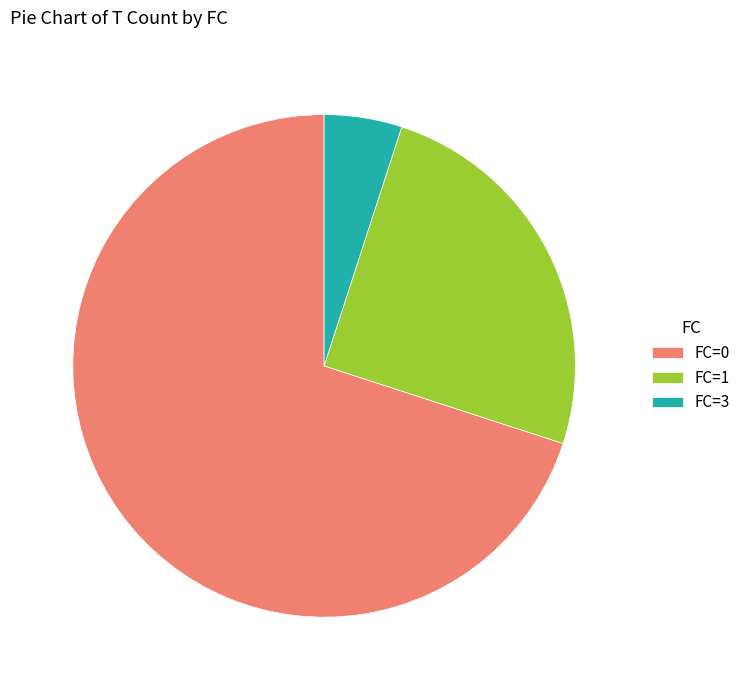

Rank the categories by value from lowest to highest.

FC=3, FC=1, FC=0